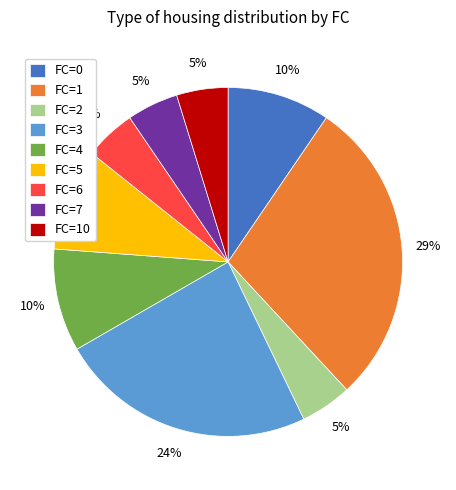

Combined, do FC=6 and FC=4 account for over 50%?

No